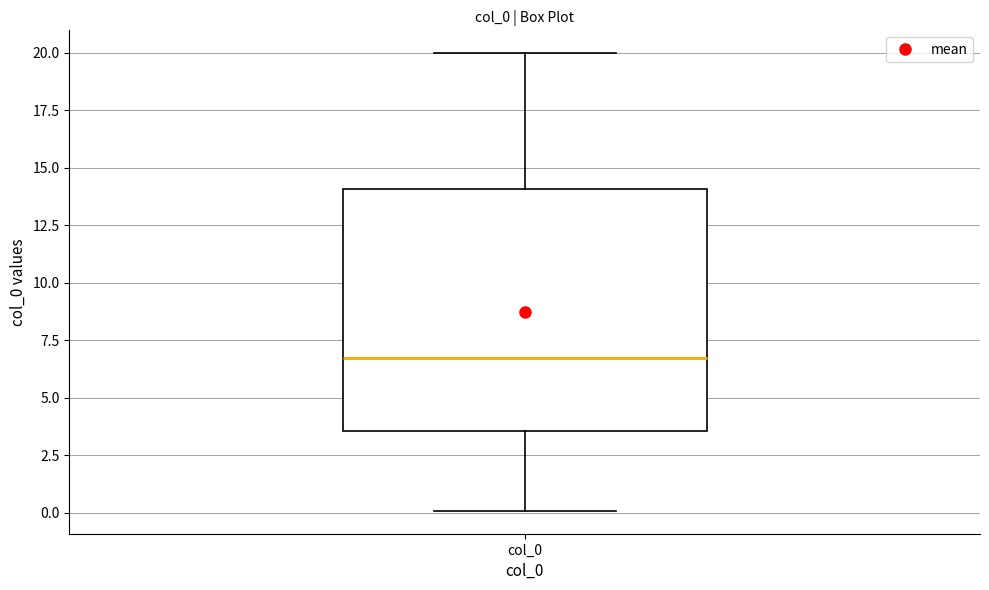

Transcribe this box plot: give where the median line is, the range the box spans, and where the two whiskers end, as read against the y-axis. The values are not printed on the chart, so give them approximately, as read against the axis.

median 6.5, box 3.5 to 14.0, whiskers 0.0 to 20.0